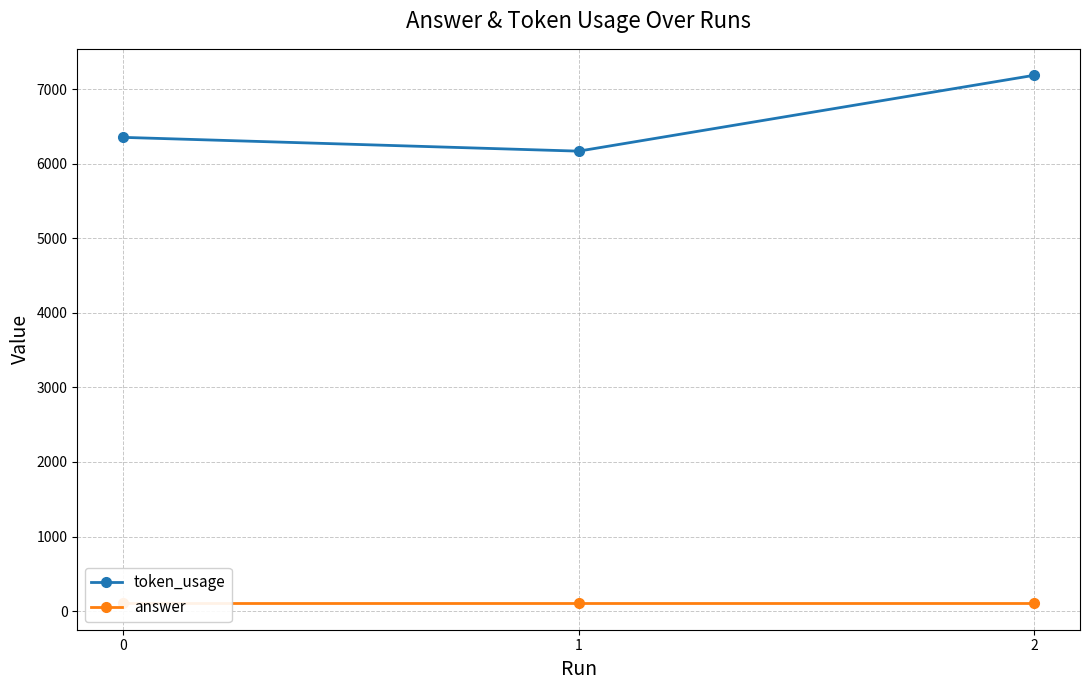

What is the spread (max minus min) of values at 1?

6064